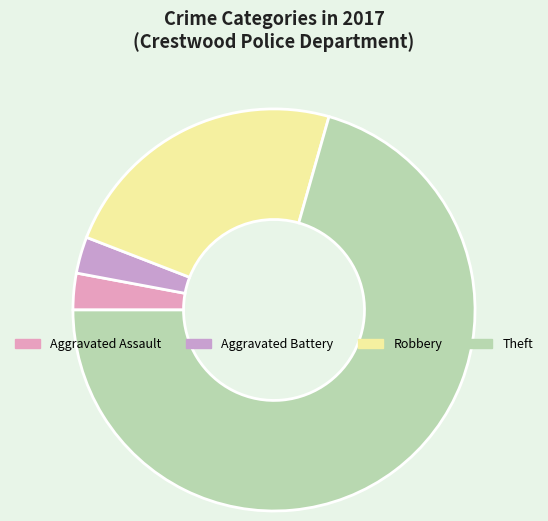

Count the number of slices in the pie.

4